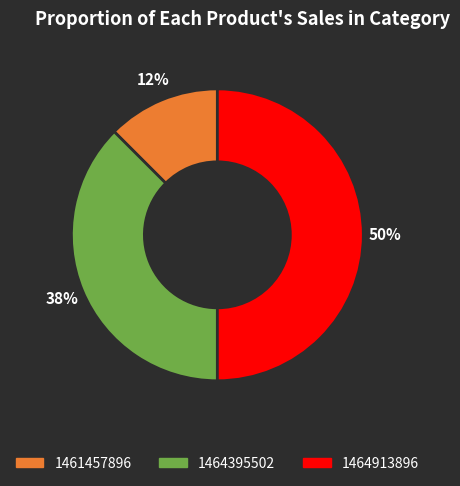

How many slices are in this pie chart?

3